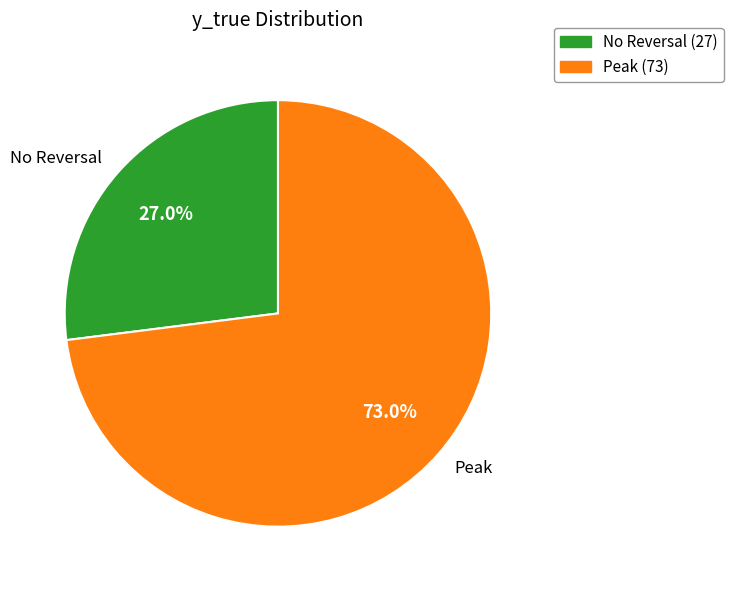

What is the majority slice?

Peak